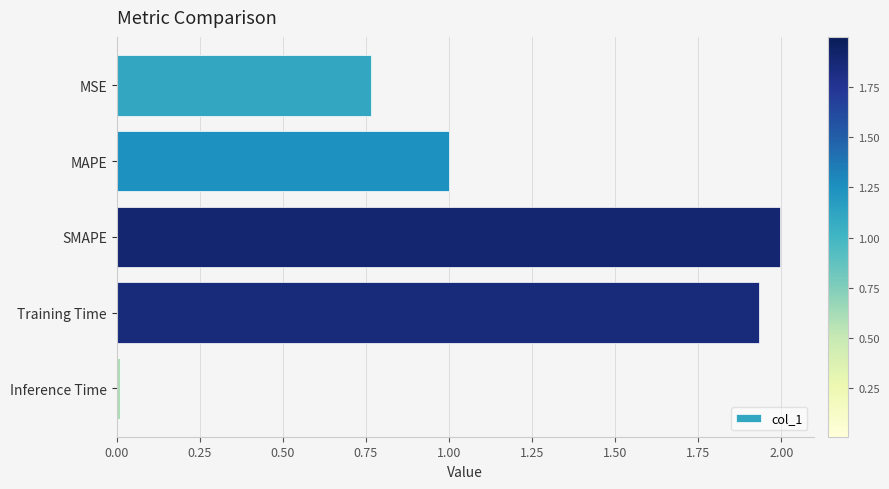

What is the ratio of the value at MAPE to the value at Training Time?

0.5